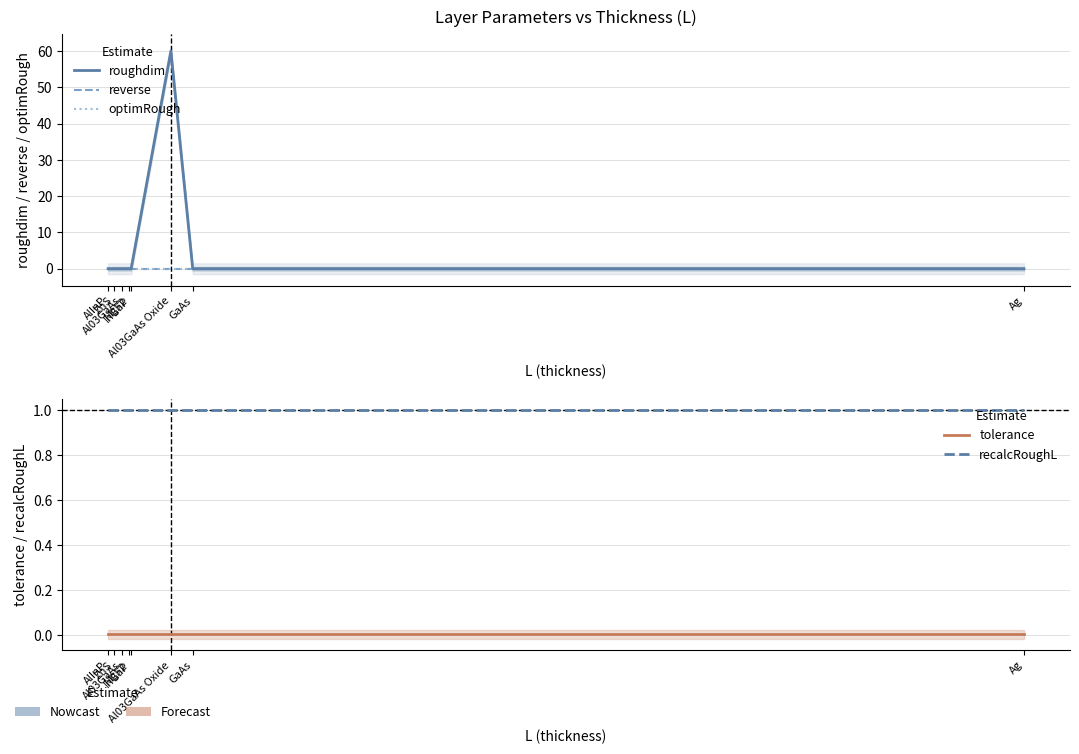

What is the lowest value of the recalcRoughL series?

1.0